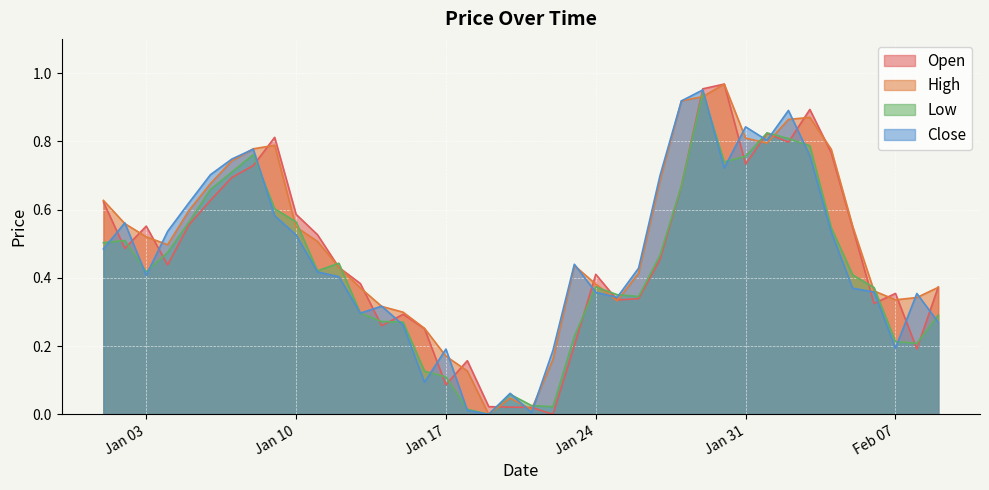

What are all the series names shown in the legend?

Open, High, Low, Close